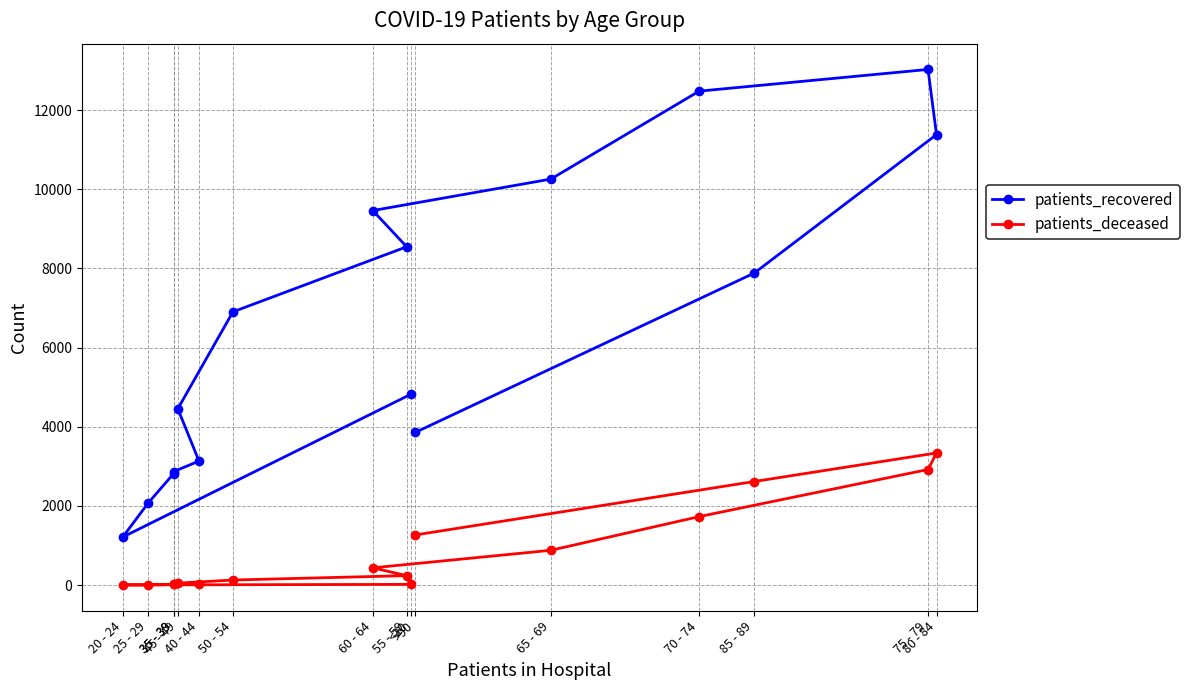

Between 40 - 44 and 35 - 39, which is larger?

40 - 44